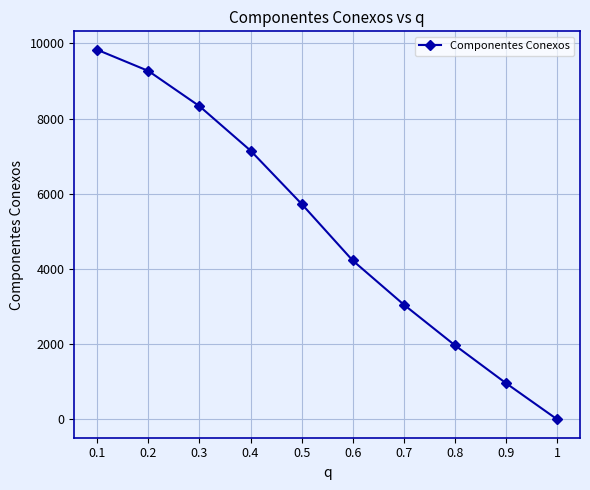

Which category has the lowest value across all series?

1